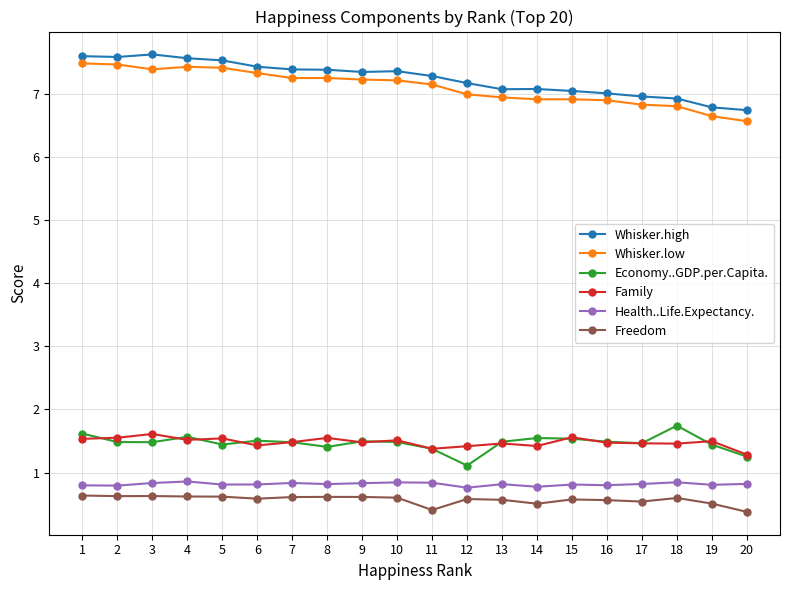

How many Freedom values are between 0 and 1?

20